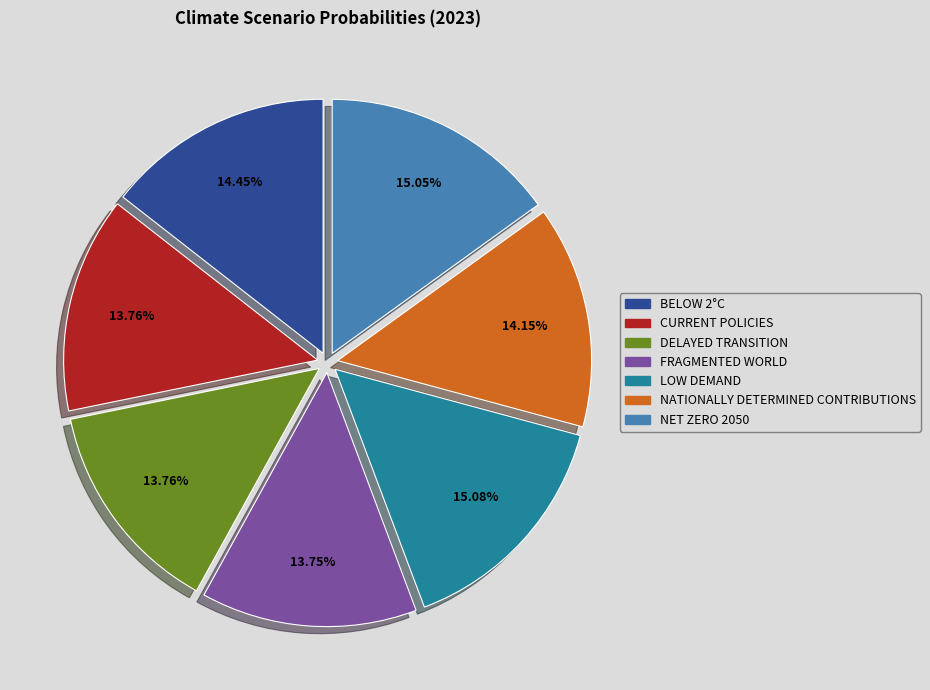

Is there any slice that represents more than half of the pie?

No